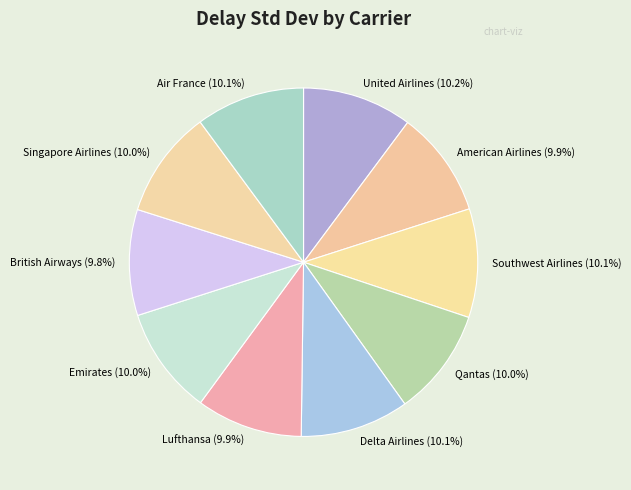

What percentage is NOT represented by Southwest Airlines?

89.9%